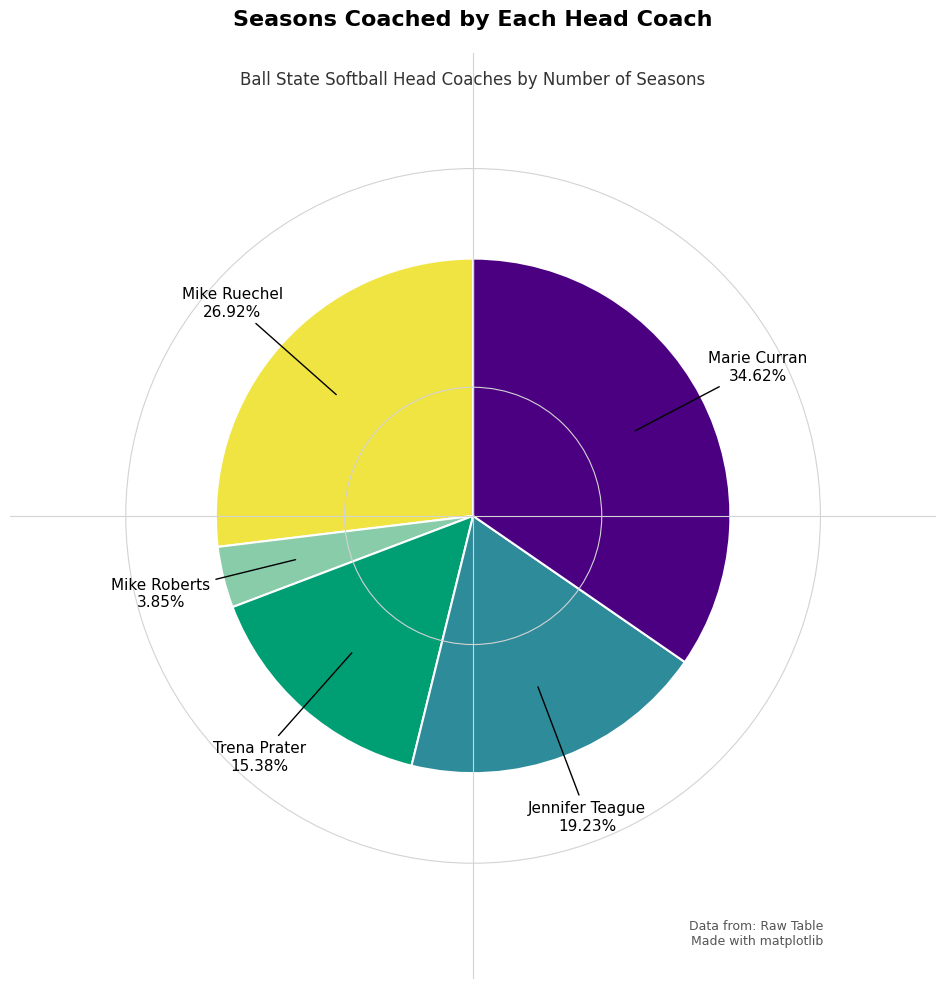

Count the number of slices in the pie.

5